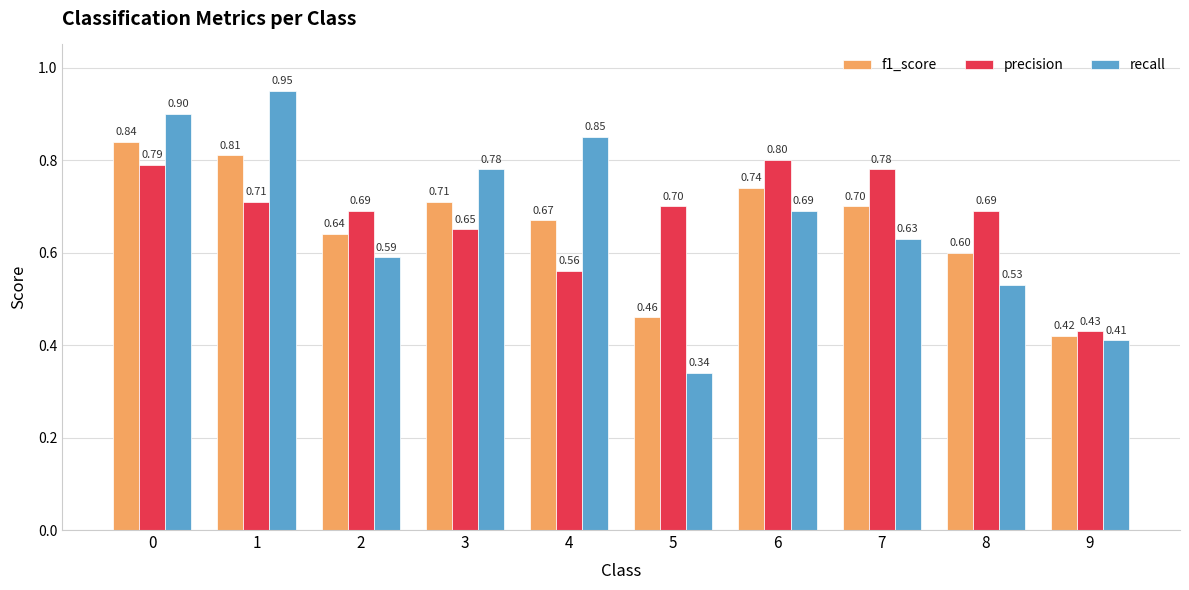

How many bars are there in total?

30